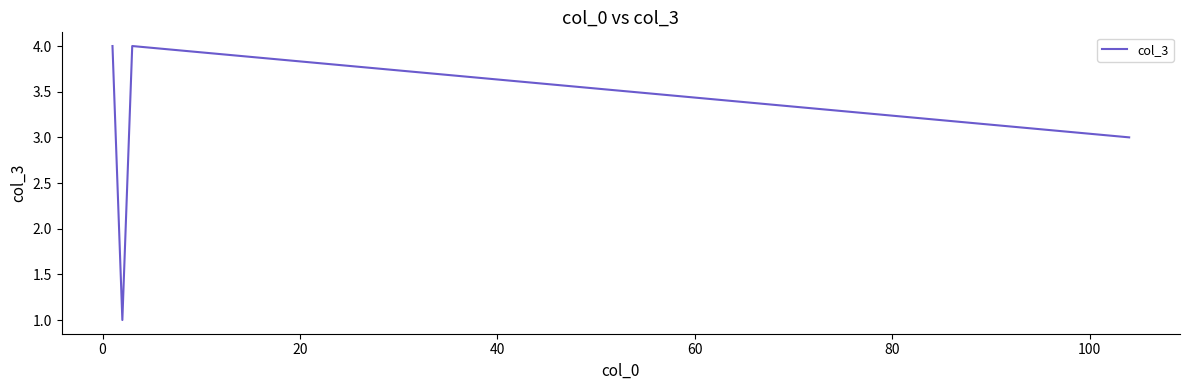

What is the average value?

3